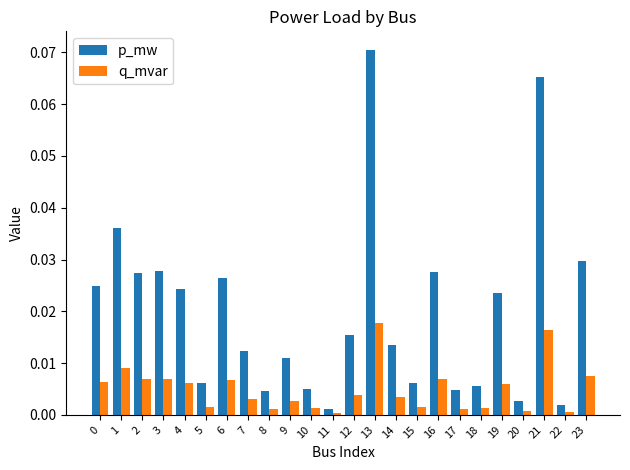

How many categories are shown in the chart?

24